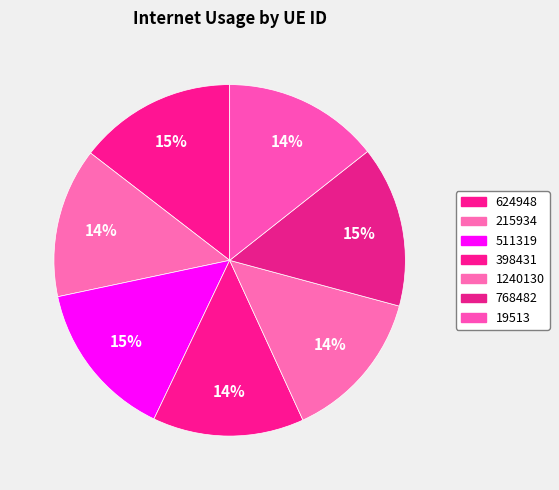

How many segments does this pie chart have?

7